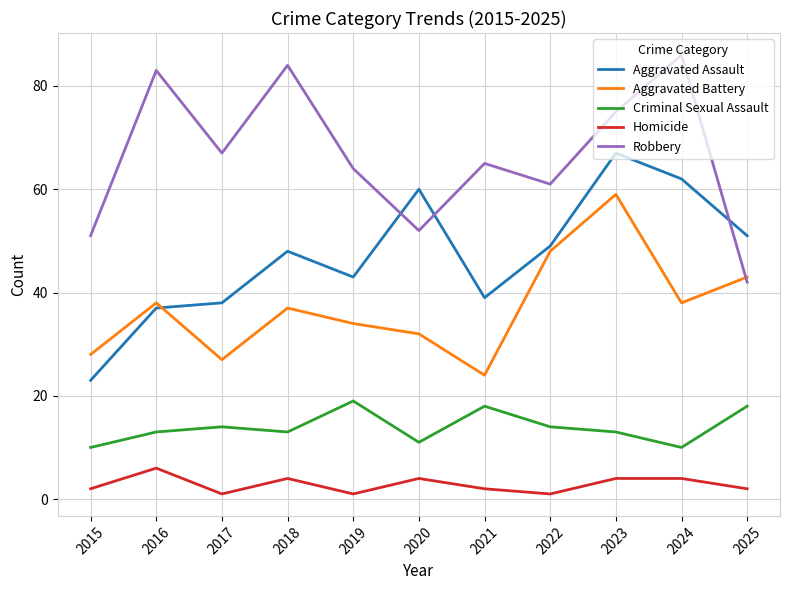

Reading right to left, list all the values displayed in this chart.

Aggravated Assault: 51	62	67	49	39	60	43	48	38	37	23
Aggravated Battery: 43	38	59	48	24	32	34	37	27	38	28
Criminal Sexual Assault: 18	10	13	14	18	11	19	13	14	13	10
Homicide: 2	4	4	1	2	4	1	4	1	6	2
Robbery: 42	86	75	61	65	52	64	84	67	83	51